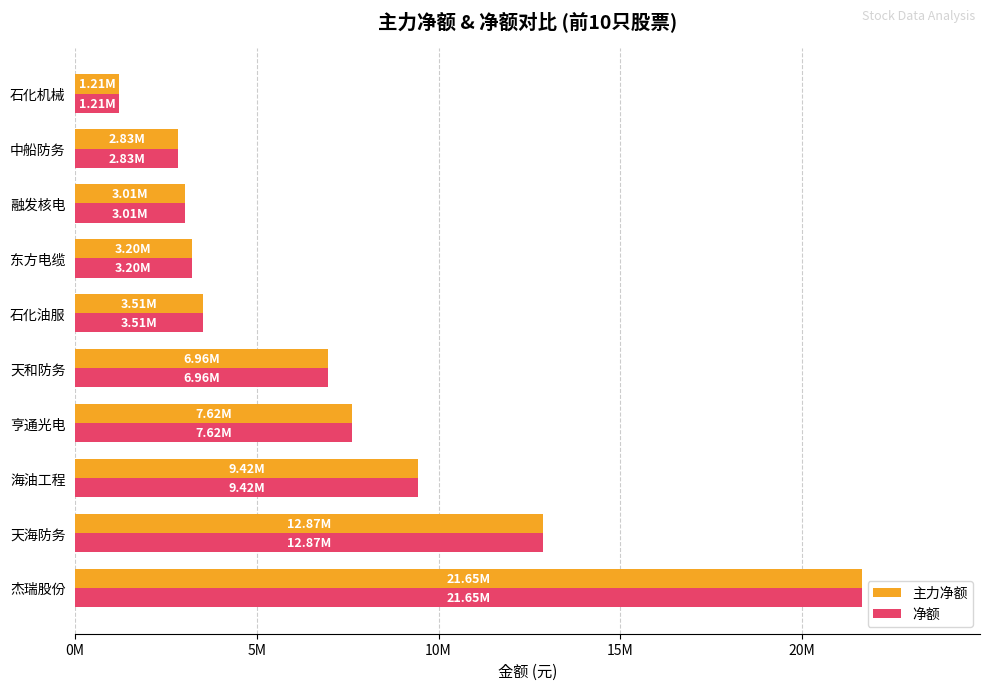

What are all the series names shown in the legend?

主力净额, 净额